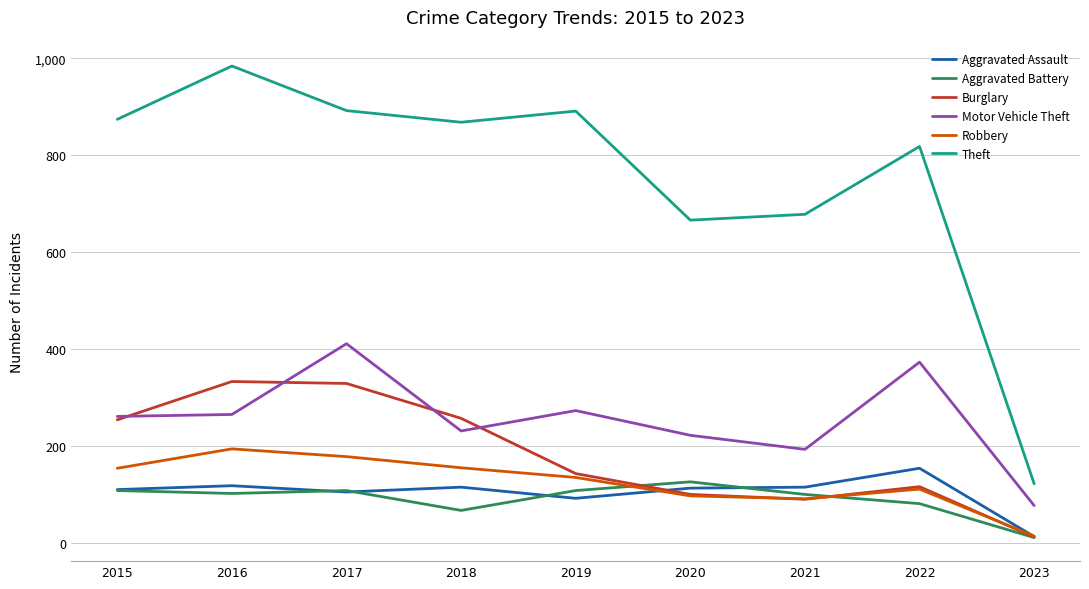

What is the difference between the Robbery values at 2018 and 2017?

23